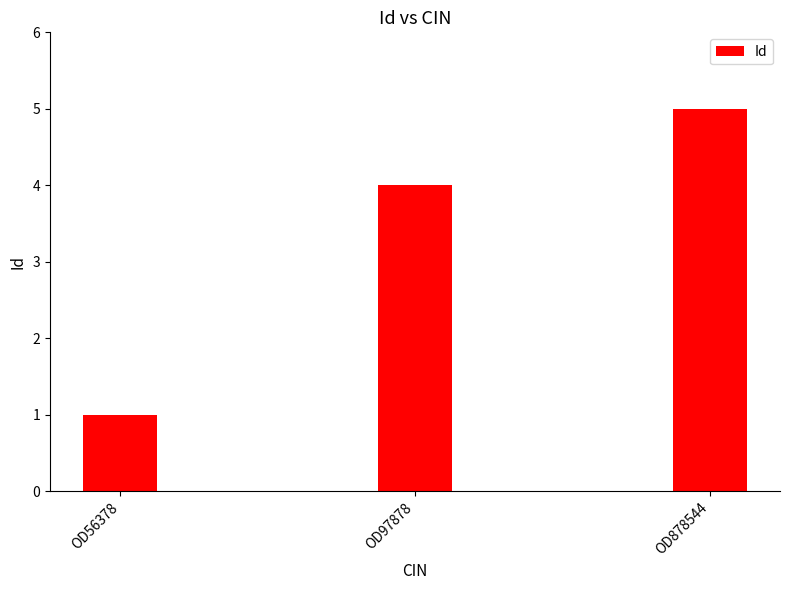

At which label is the value closest to 3?

OD97878